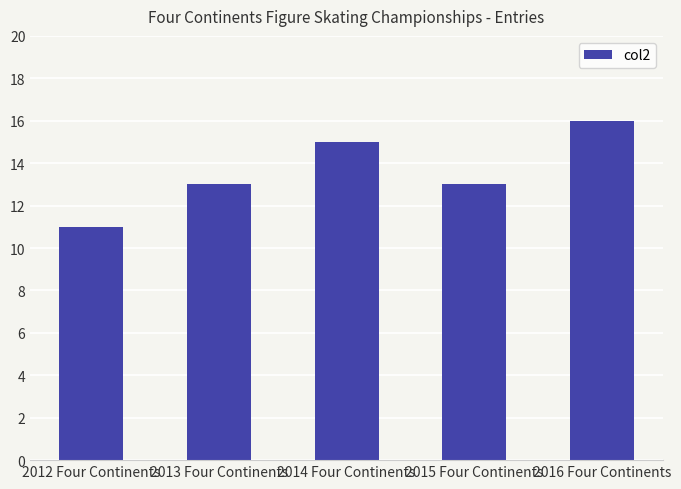

How many bars are there in total?

5